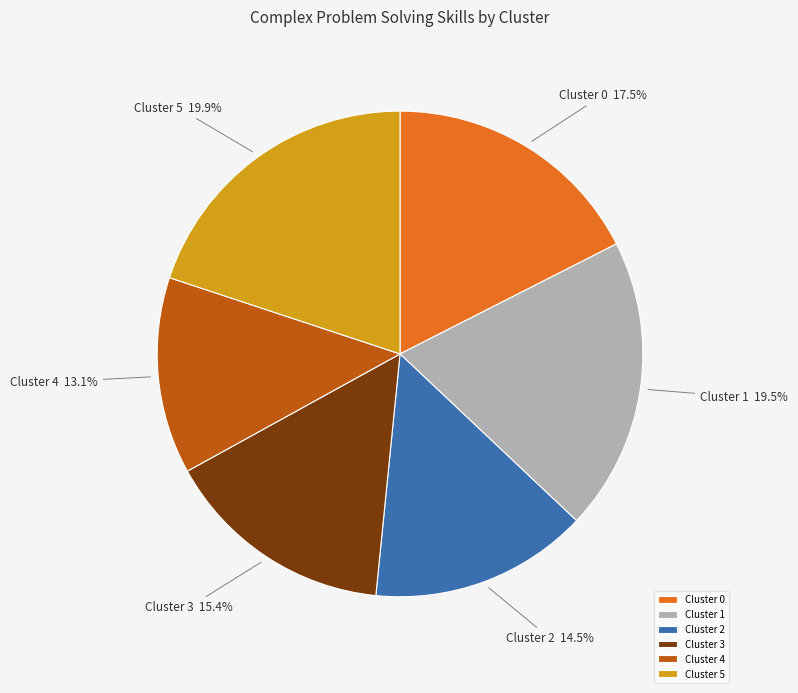

To the nearest percent, what is the average slice percentage?

17%